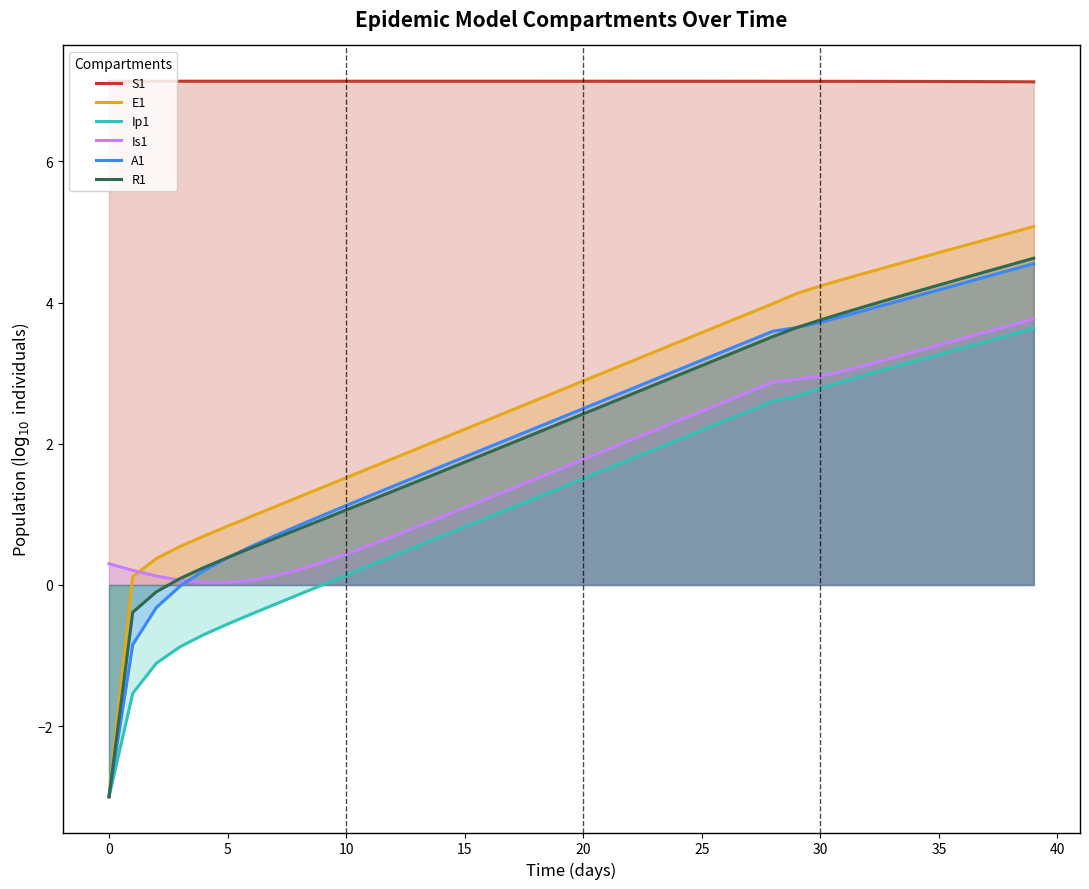

The S1 series shows 7.1 at 30. True or false?

True